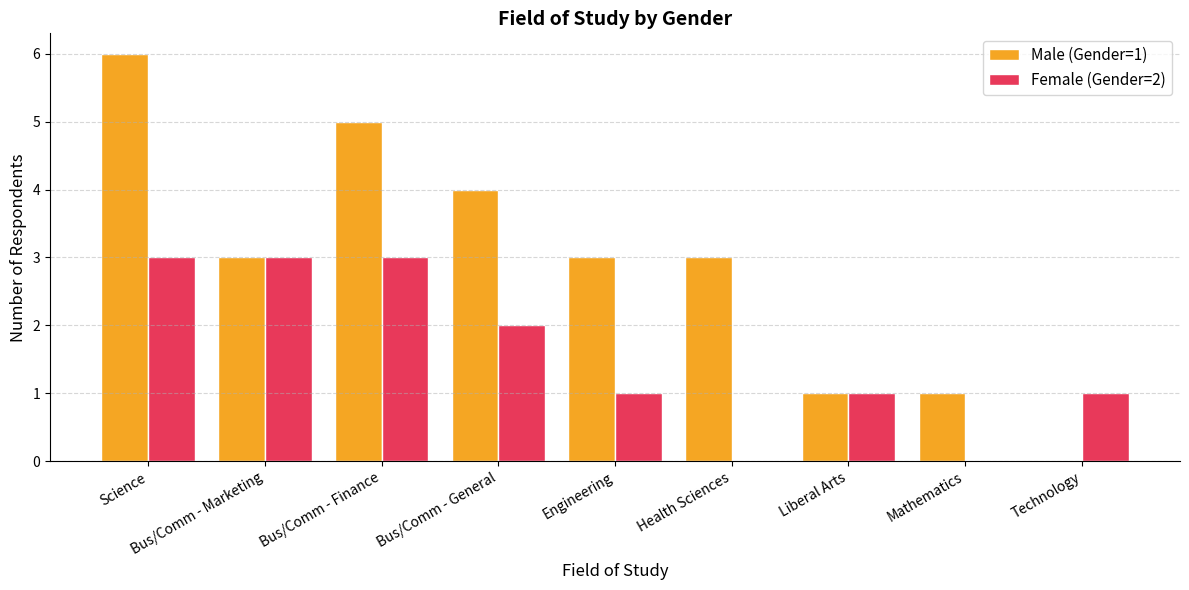

Reading left to right, list all the values displayed in this chart.

Male (Gender=1): Science=6	Bus/Comm - Marketing=3	Bus/Comm - Finance=5	Bus/Comm - General=4	Engineering=3	Health Sciences=3	Liberal Arts=1	Mathematics=1	Technology=0
Female (Gender=2): Science=3	Bus/Comm - Marketing=3	Bus/Comm - Finance=3	Bus/Comm - General=2	Engineering=1	Health Sciences=0	Liberal Arts=1	Mathematics=0	Technology=1